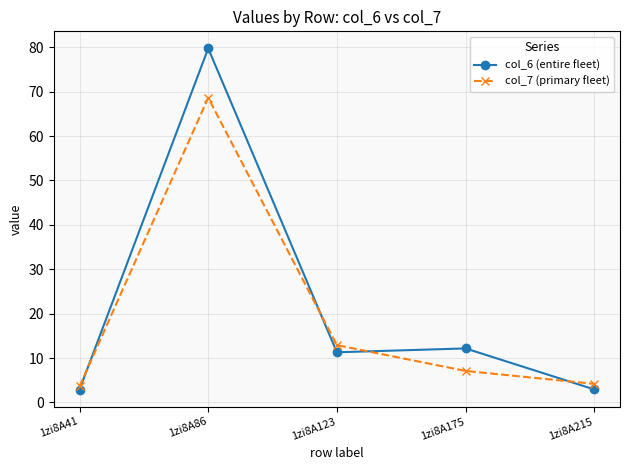

Count the number of categories in the chart.

5